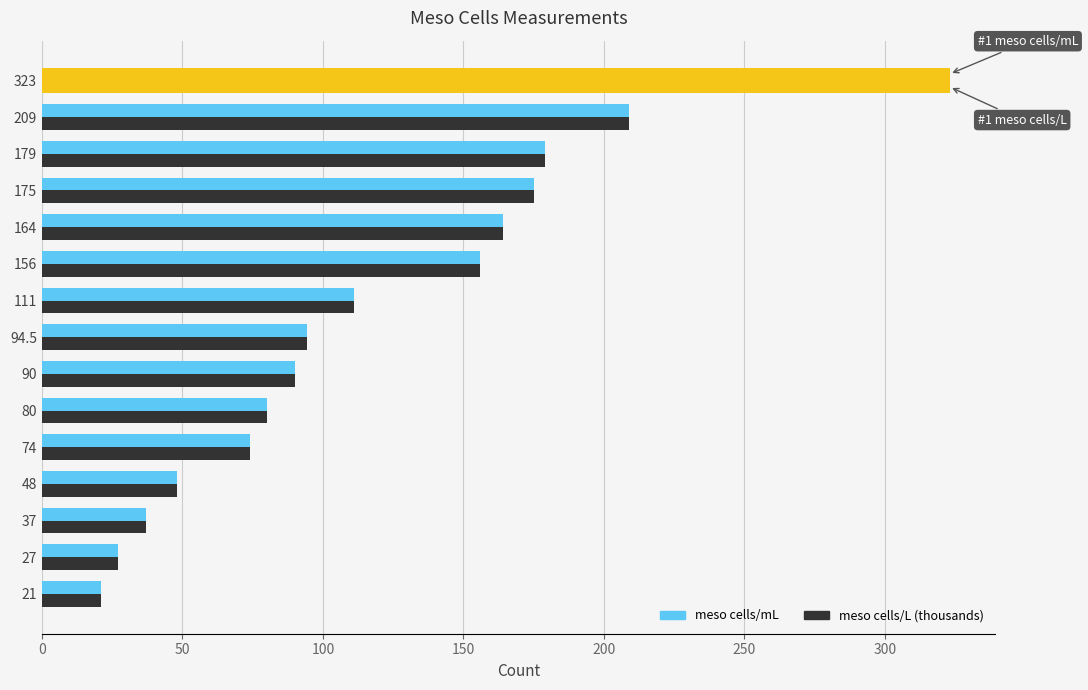

How many values in the meso cells/mL series are below 94?

7